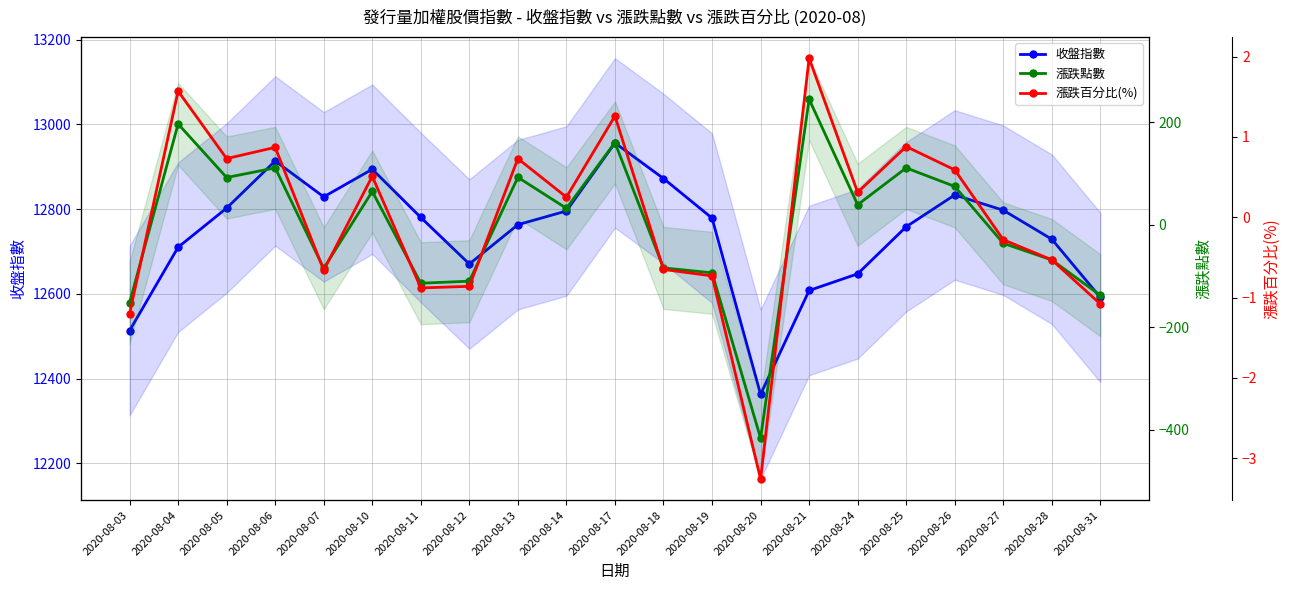

The value of 漲跌百分比(%) at 2020-08-24 is 0.5. True or false?

False